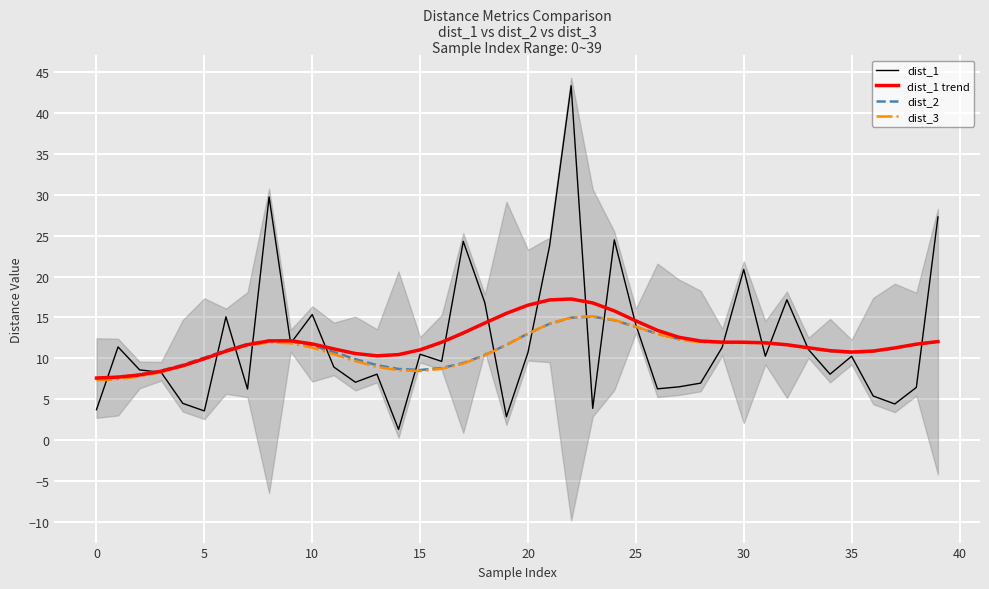

What is the highest value of the dist_3 series?

15.1